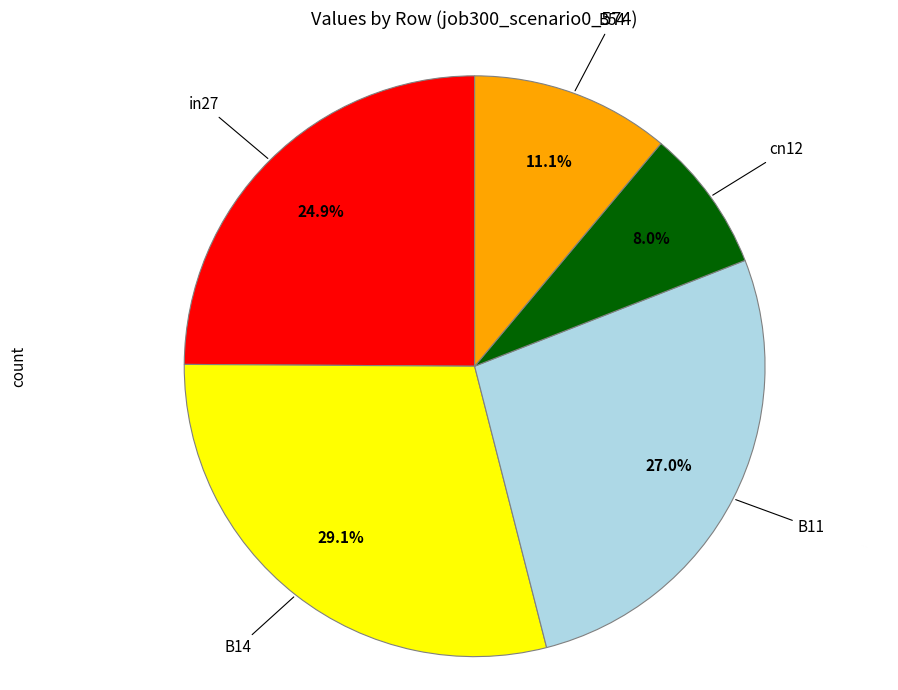

Is there a majority slice in this chart?

No